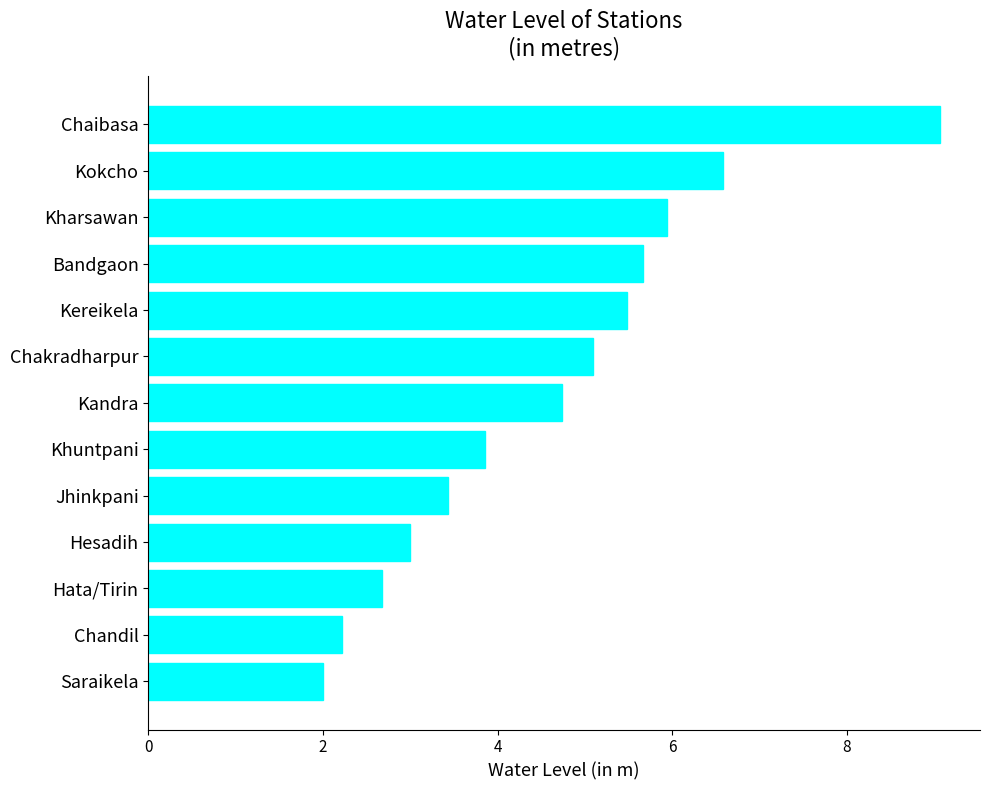

How many values exceed 4?

7